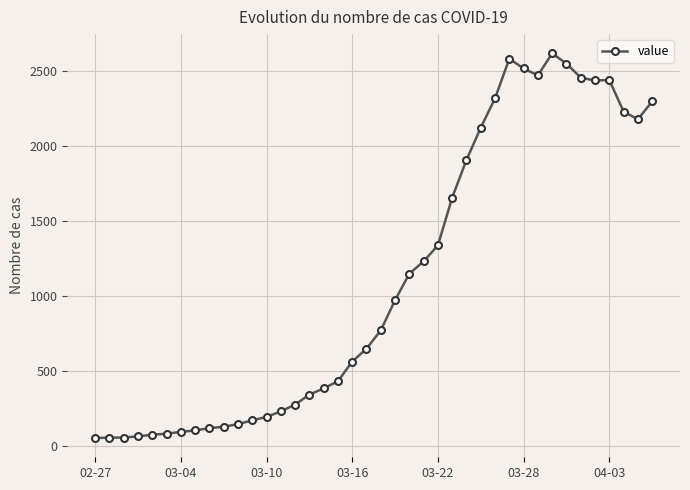

What is the value of the 13th point from the left?

194